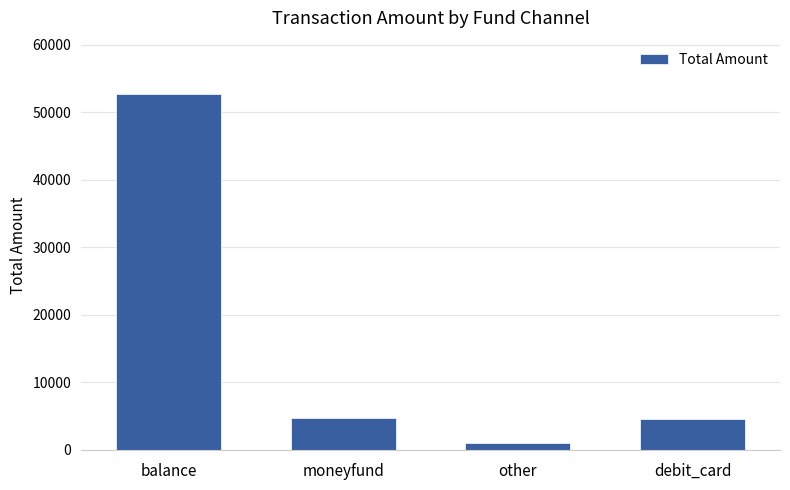

What value does the data have at balance?

52687.0